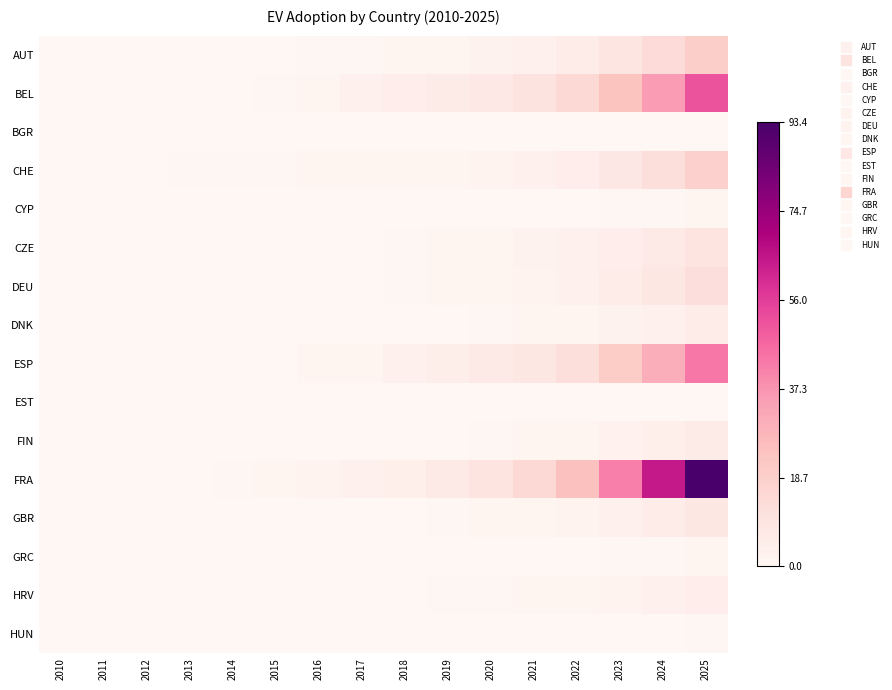

Which series has the widest spread of values?

FRA